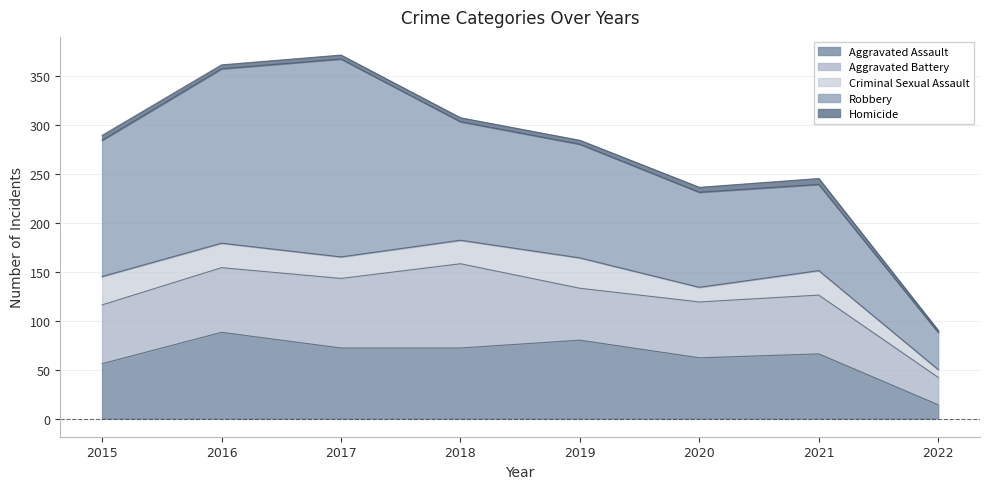

At which label does Robbery first exceed 121?

2015